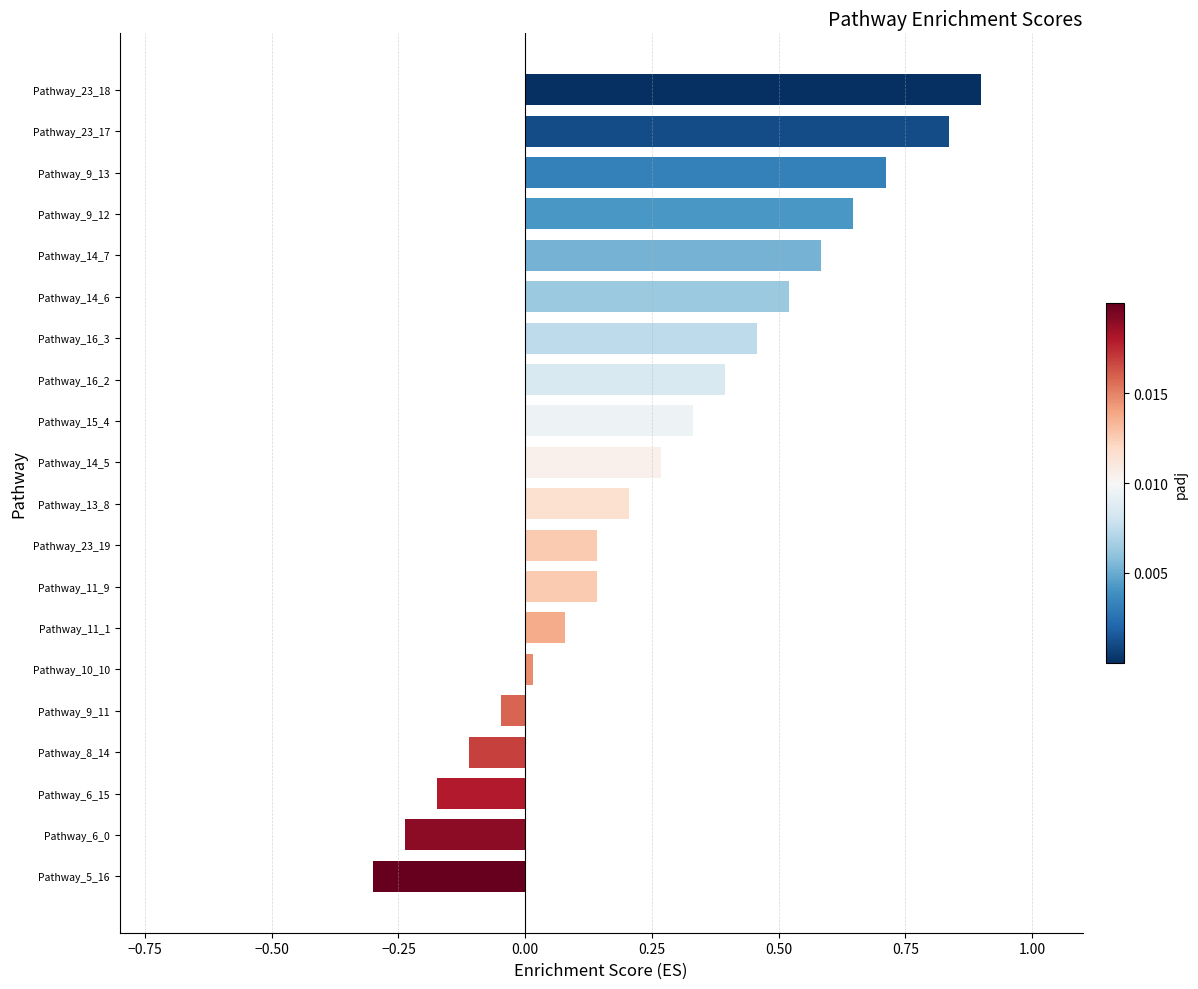

True or false: the data shows 0.9 at Pathway_23_18.

True